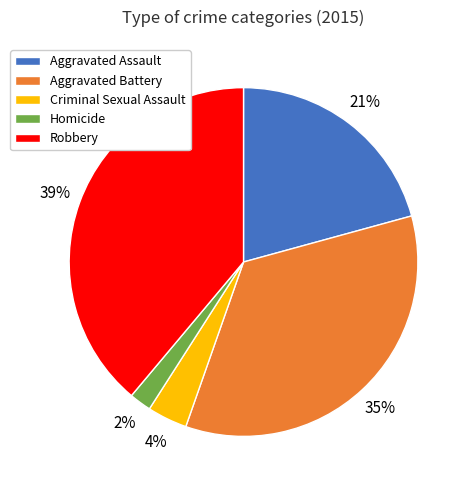

What is the smallest slice in the pie chart?

Homicide